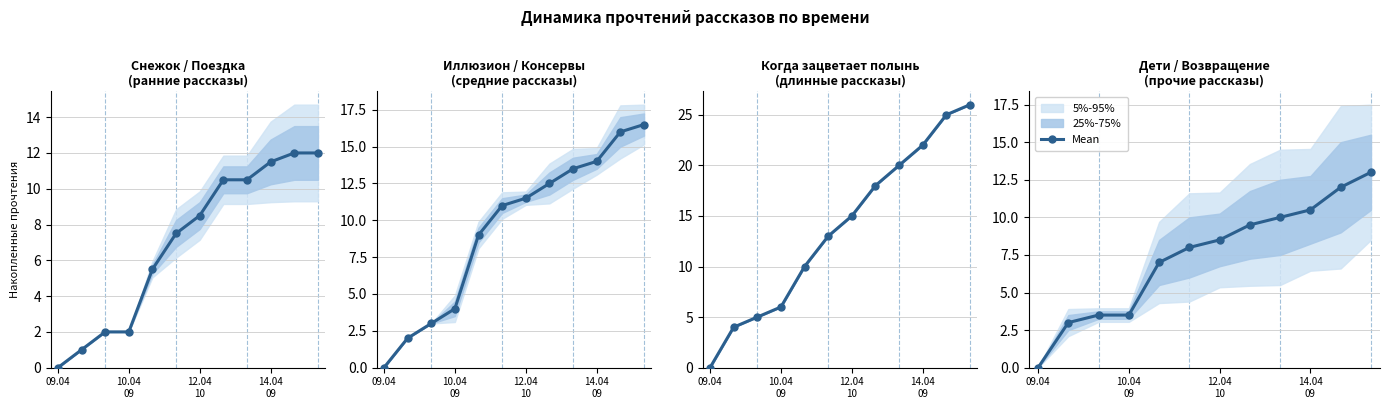

What is the label of the 9th point from the left?

8